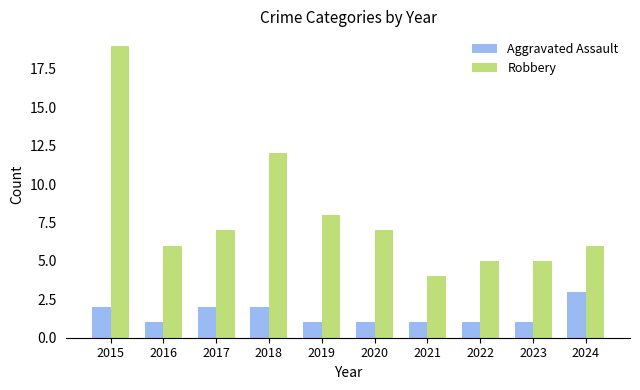

What is the value of the Aggravated Assault bar at the 7th from the left?

1